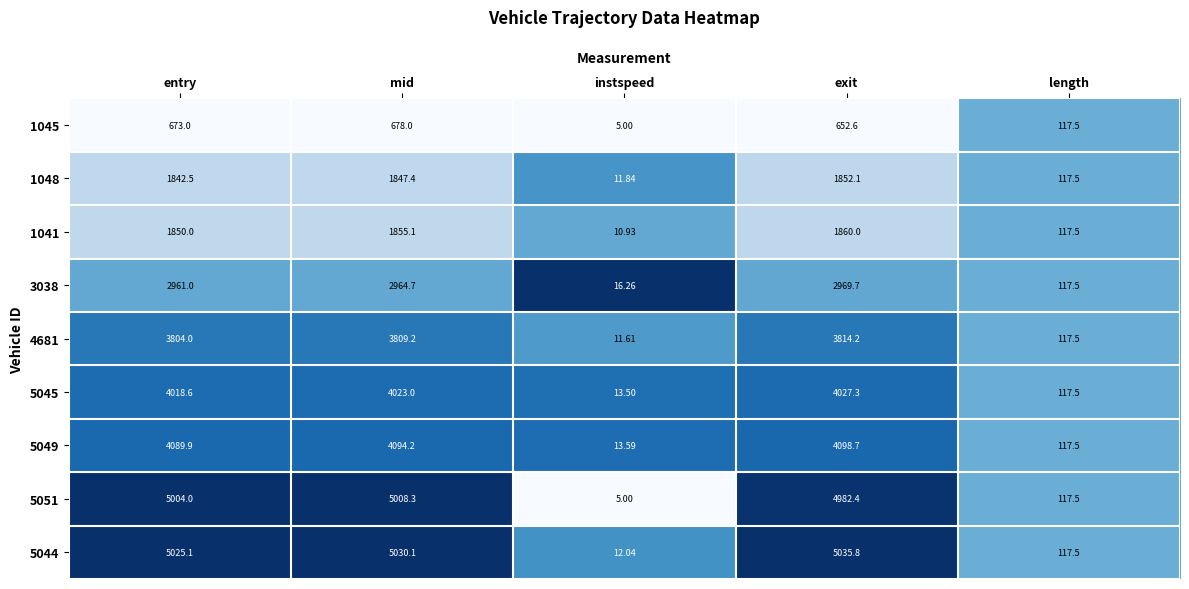

At which category is the sum across all series the highest?

mid